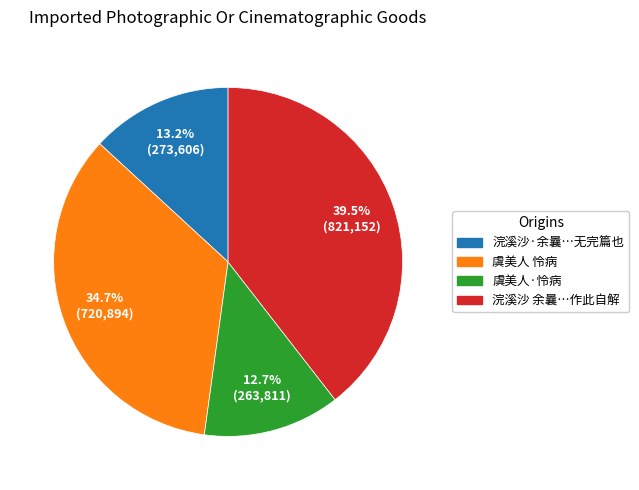

Count the number of slices in the pie.

4